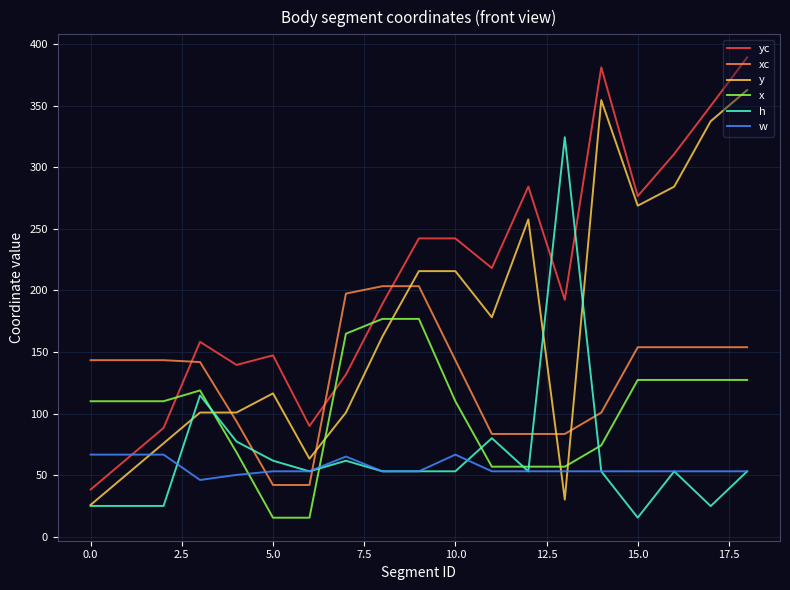

True or false: h has more than 0 interior local peaks.

True